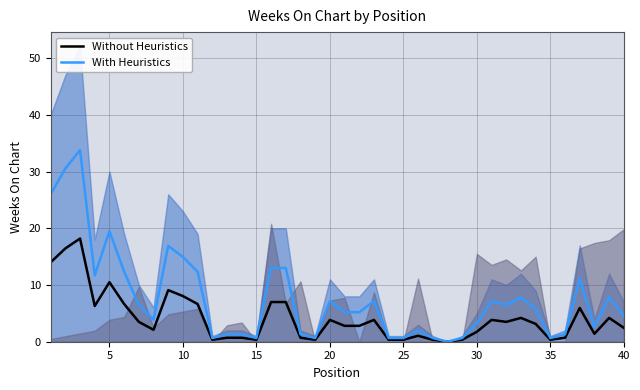

True or false: With Heuristics has a value of 0.7 at 35.

True